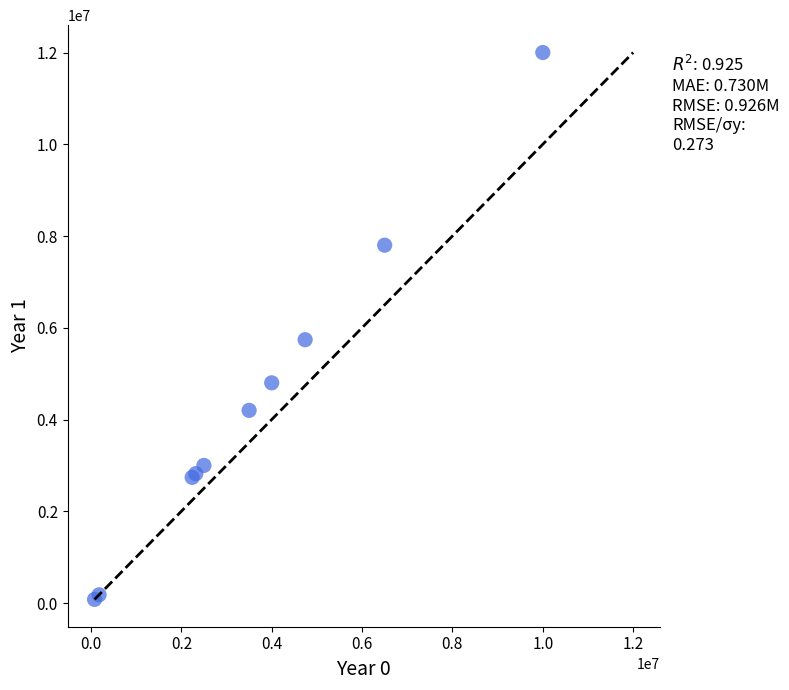

What Y value in the scatter plot is closest to 6040000?

5740000